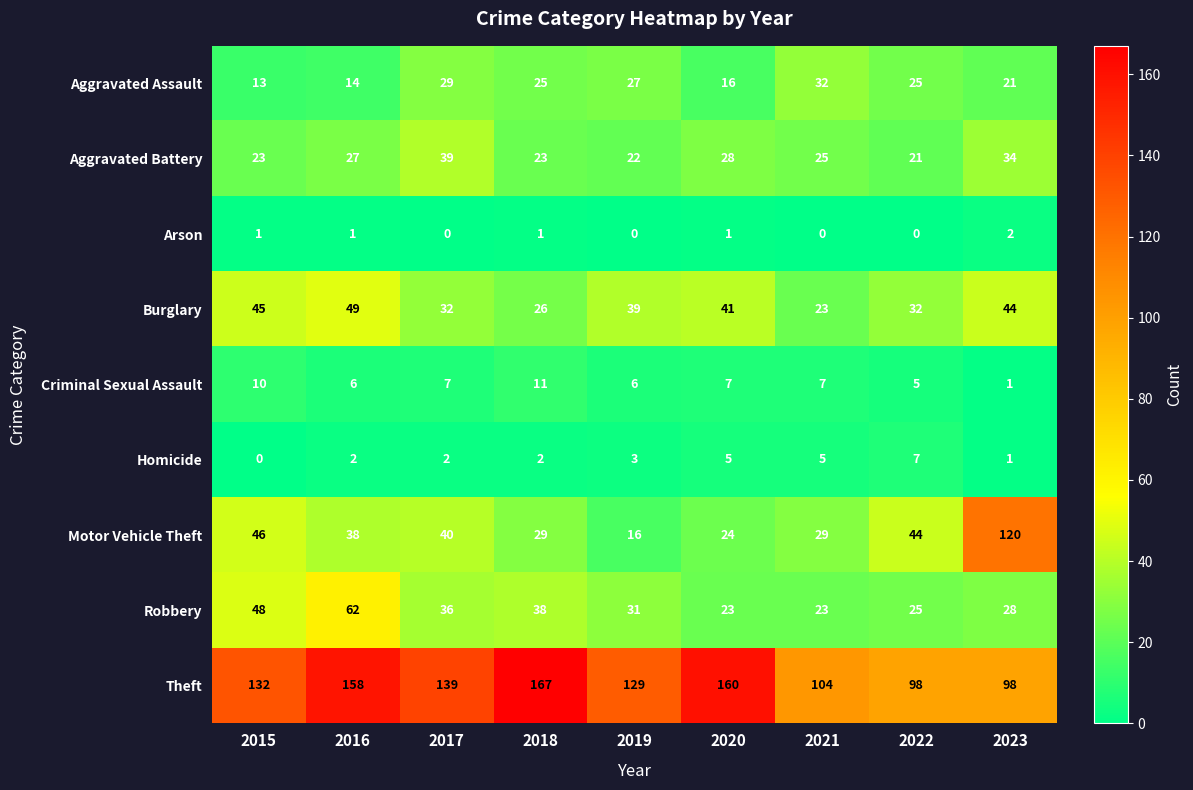

What is the sum of all Burglary values?

331